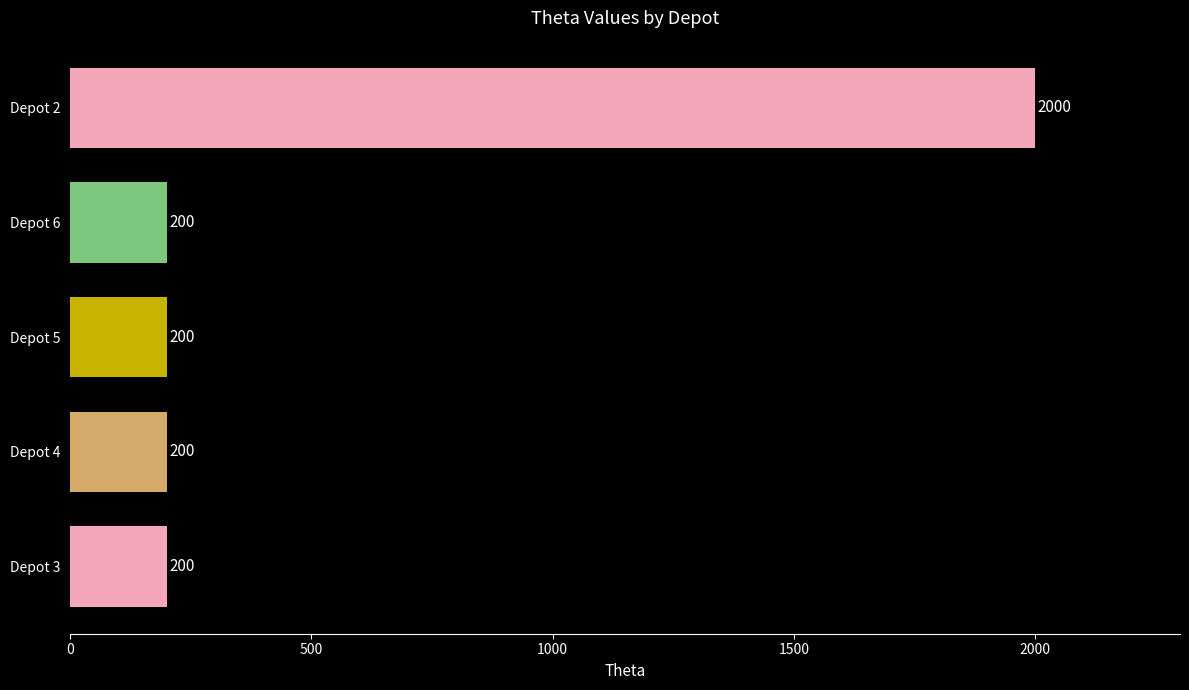

True or false: the data shows 200 at Depot 5.

True